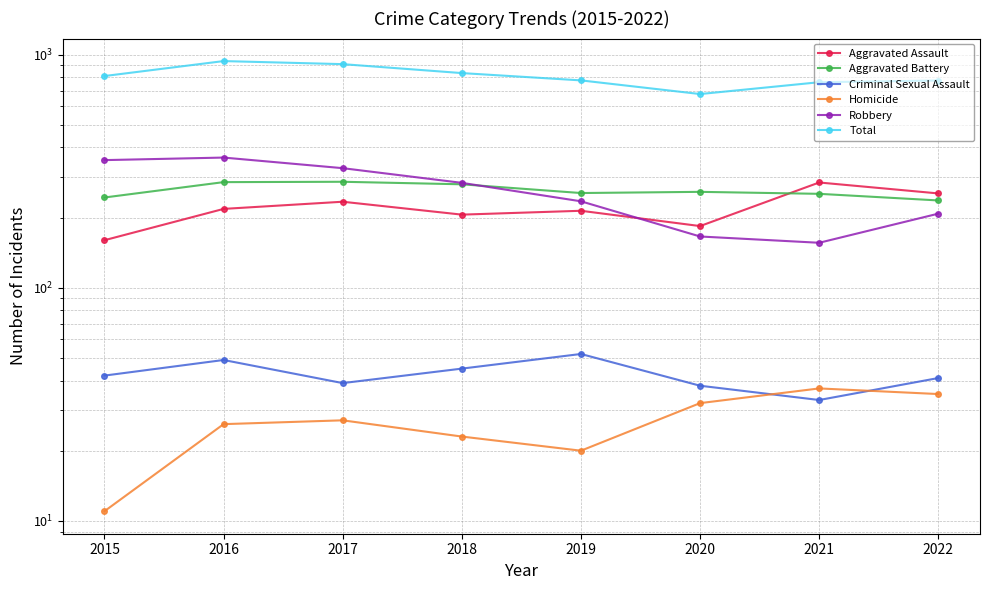

Reading left to right, extract all data points from this chart.

Aggravated Assault: 2015=160	2016=218	2017=234	2018=206	2019=214	2020=184	2021=283	2022=254
Aggravated Battery: 2015=244	2016=284	2017=285	2018=278	2019=255	2020=258	2021=253	2022=237
Criminal Sexual Assault: 2015=42	2016=49	2017=39	2018=45	2019=52	2020=38	2021=33	2022=41
Homicide: 2015=11	2016=26	2017=27	2018=23	2019=20	2020=32	2021=37	2022=35
Robbery: 2015=353	2016=362	2017=326	2018=282	2019=235	2020=166	2021=156	2022=208
Total: 2015=810	2016=939	2017=911	2018=834	2019=776	2020=678	2021=762	2022=775